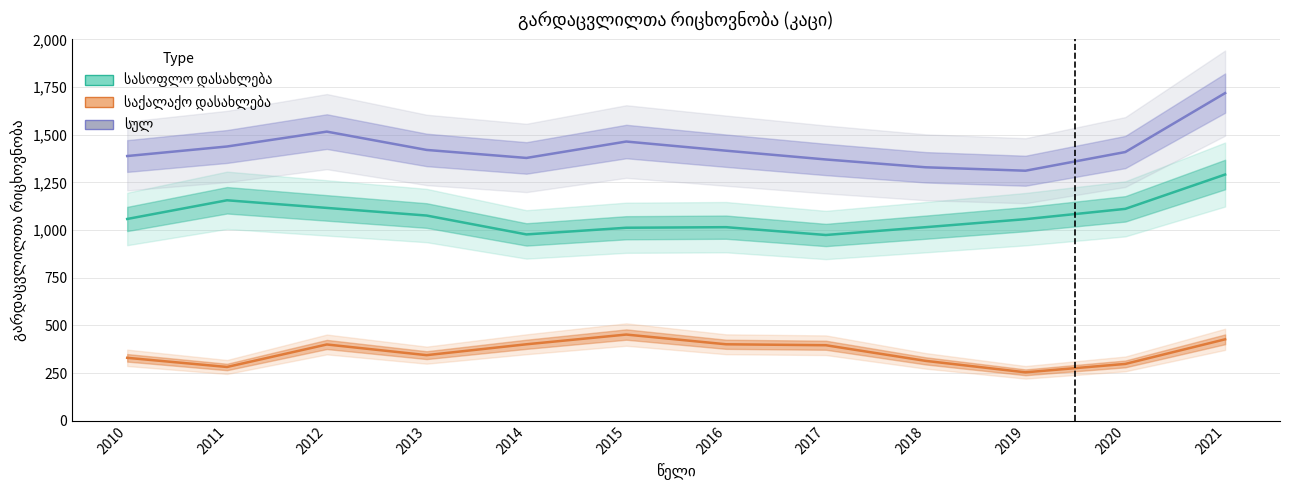

Where is სასოფლო დასახლება nearest to the value 1132?

2012